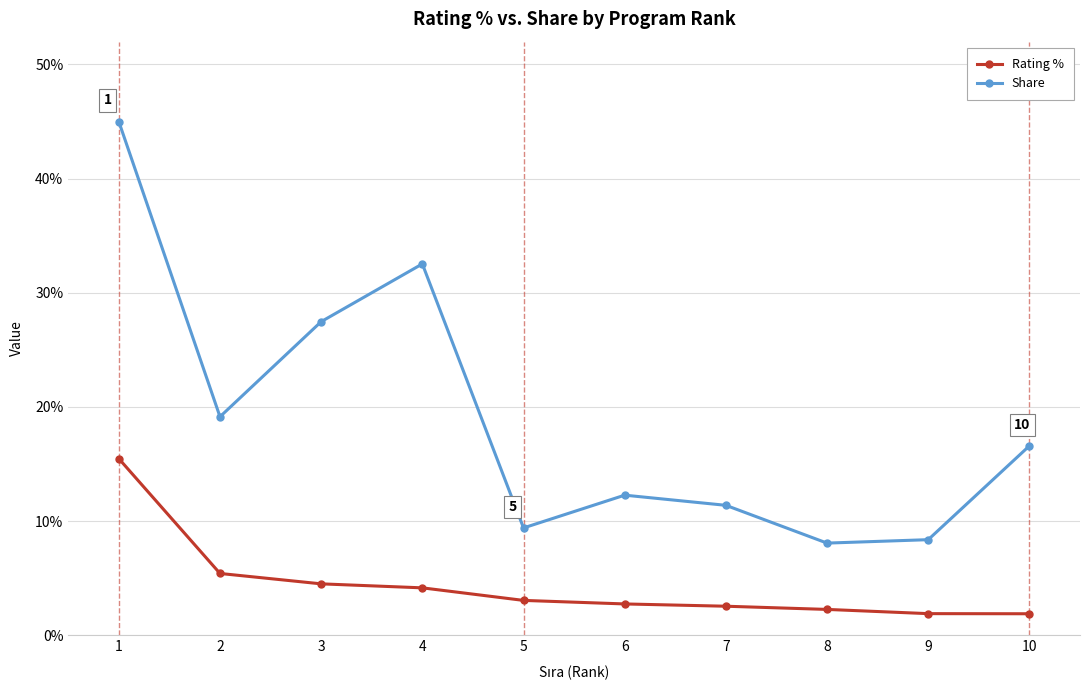

The Share series shows 19.1 at 2. True or false?

True